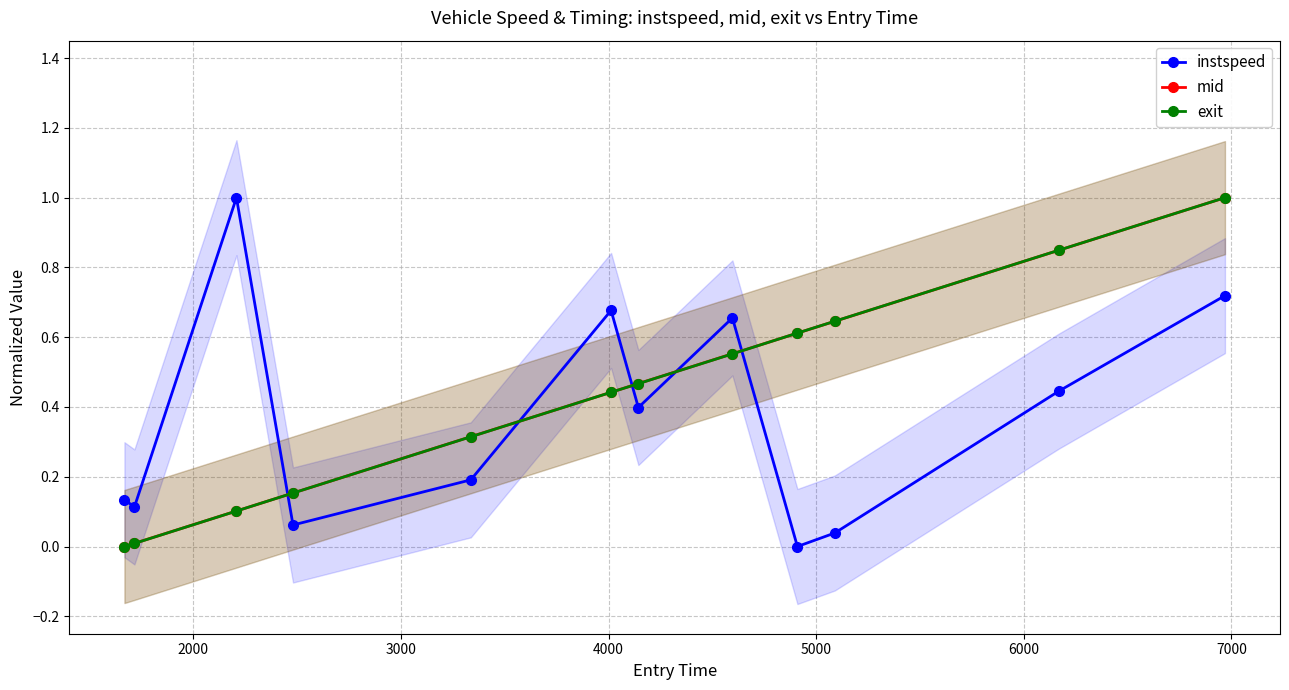

What is the maximum value for mid?

1.0